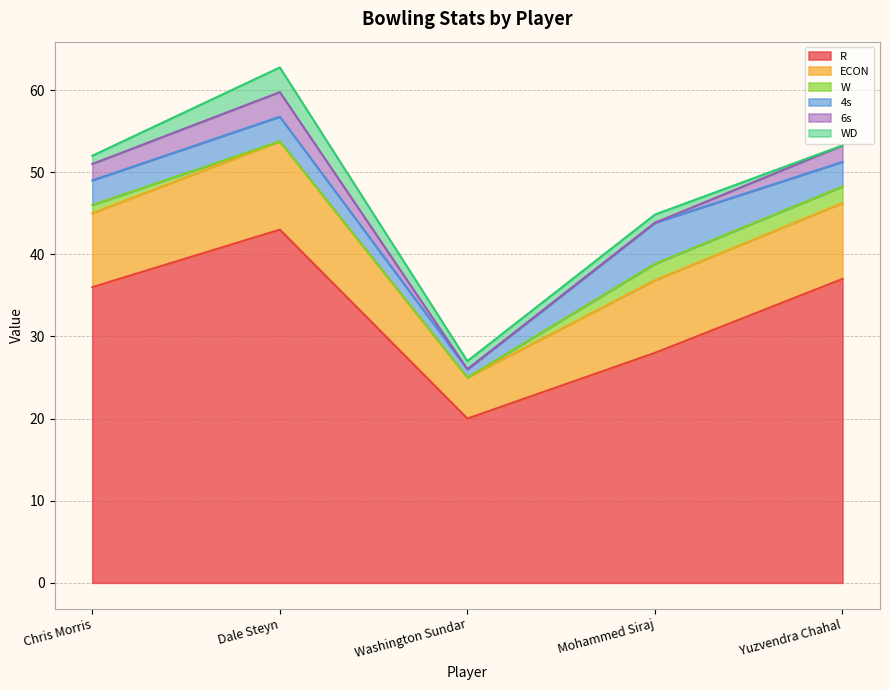

What is the label of the 2nd point from the left?

Dale Steyn